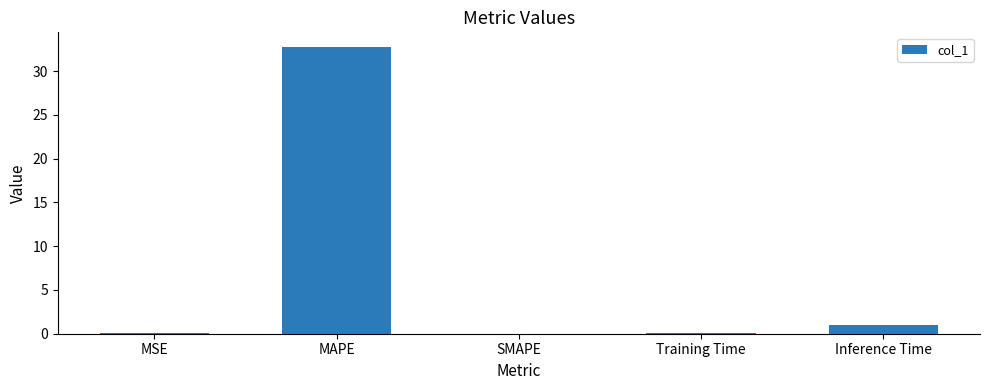

At which category does the chart reach its peak across all series?

MAPE